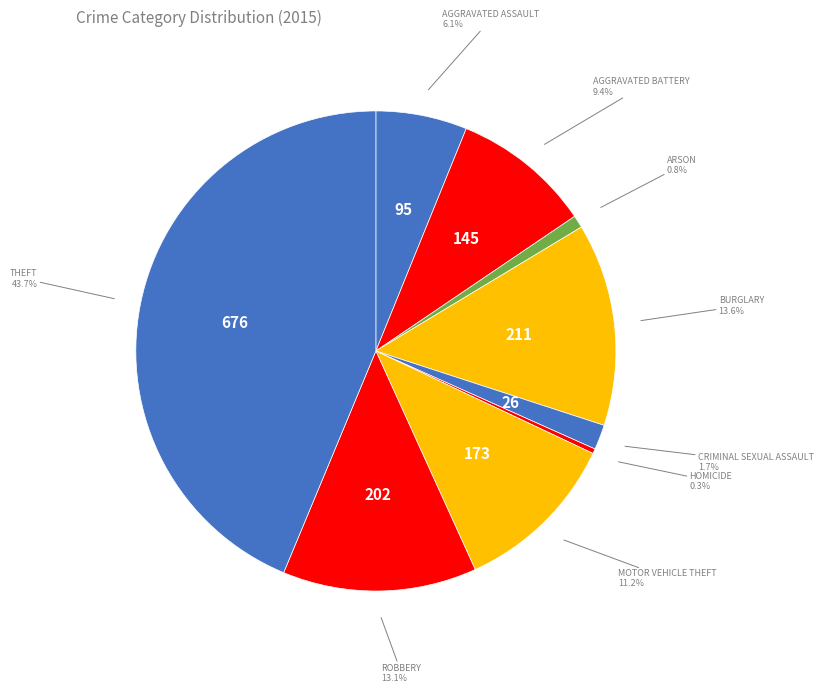

Count the number of slices in the pie.

9